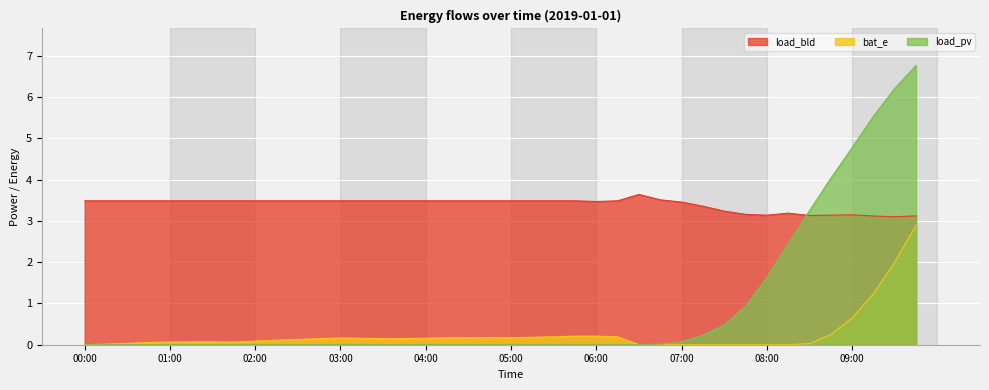

Is it true that bat_e equals 0.0 at 08:30?

False